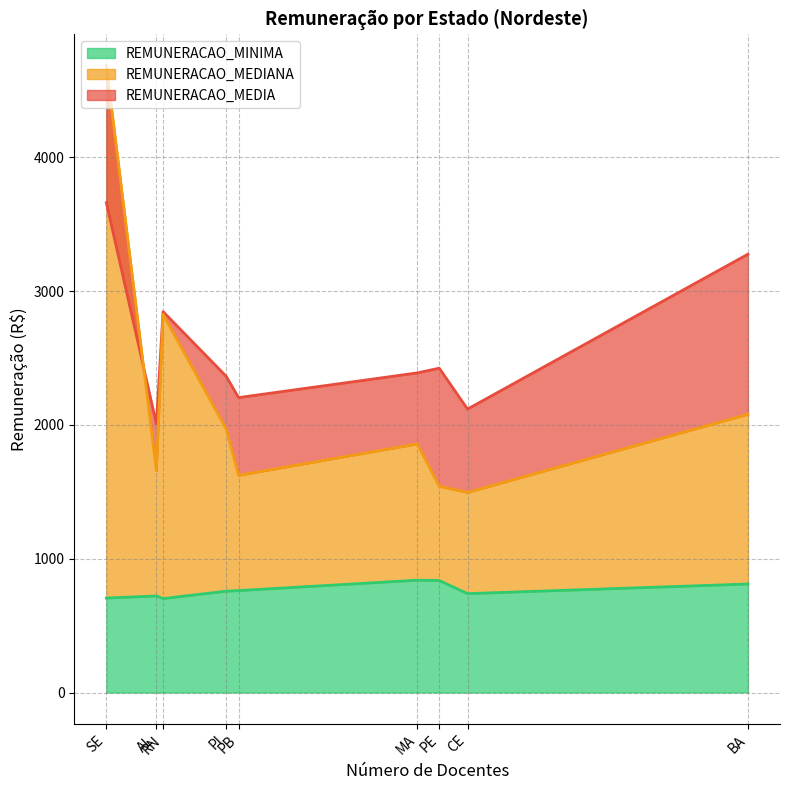

Does the chart have visible grid lines?

Yes